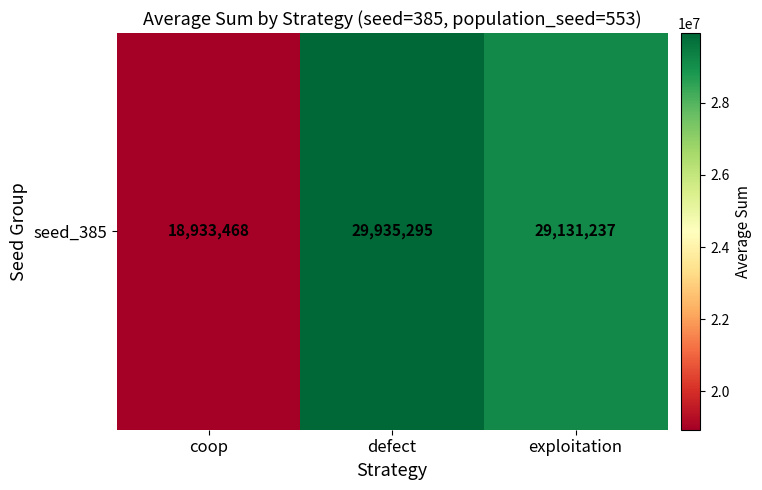

Reading right to left, extract all data points from this chart.

exploitation=29131237	defect=29935295	coop=18933468